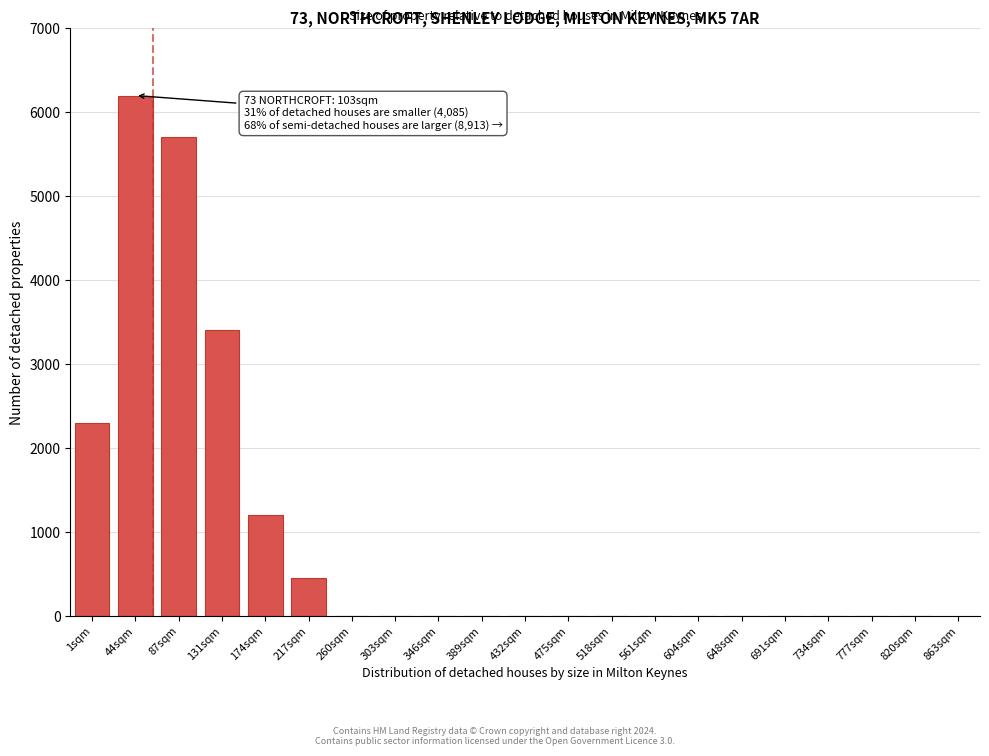

Reading left to right, what are all the values shown in this chart?

1sqm=2300	44sqm=6200	87sqm=5700	131sqm=3400	174sqm=1200	217sqm=450	260sqm=0	303sqm=0	346sqm=0	389sqm=0	432sqm=0	475sqm=0	518sqm=0	561sqm=0	604sqm=0	648sqm=0	691sqm=0	734sqm=0	777sqm=0	820sqm=0